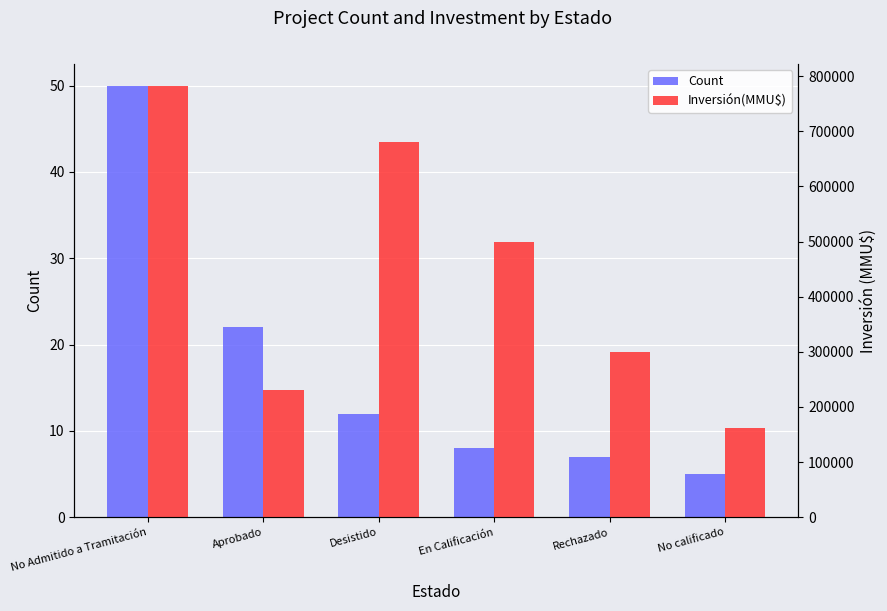

Is the value of Inversión(MMU$) at Rechazado greater than the value of Count at No Admitido a Tramitación?

Yes